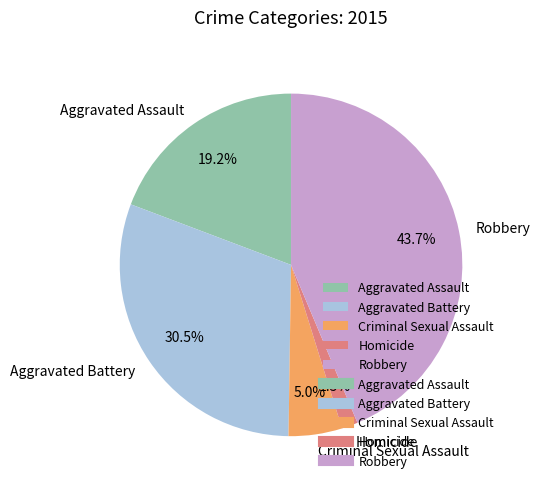

Does any single category account for the majority?

No